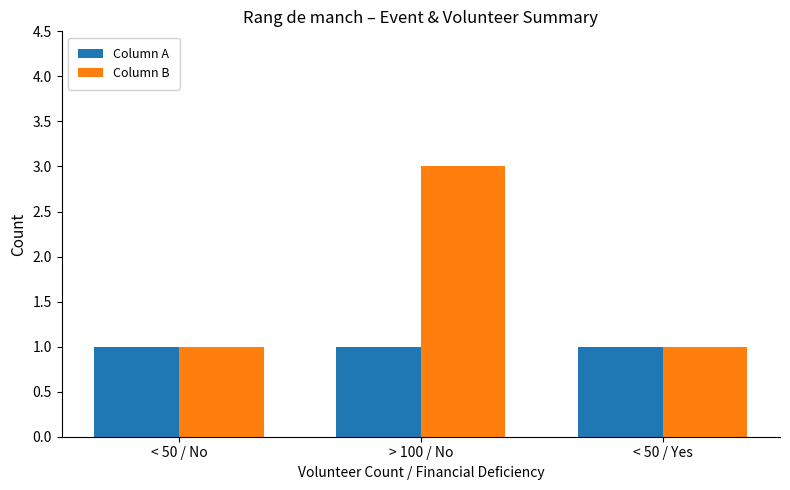

Does the chart contain stacked bars?

No